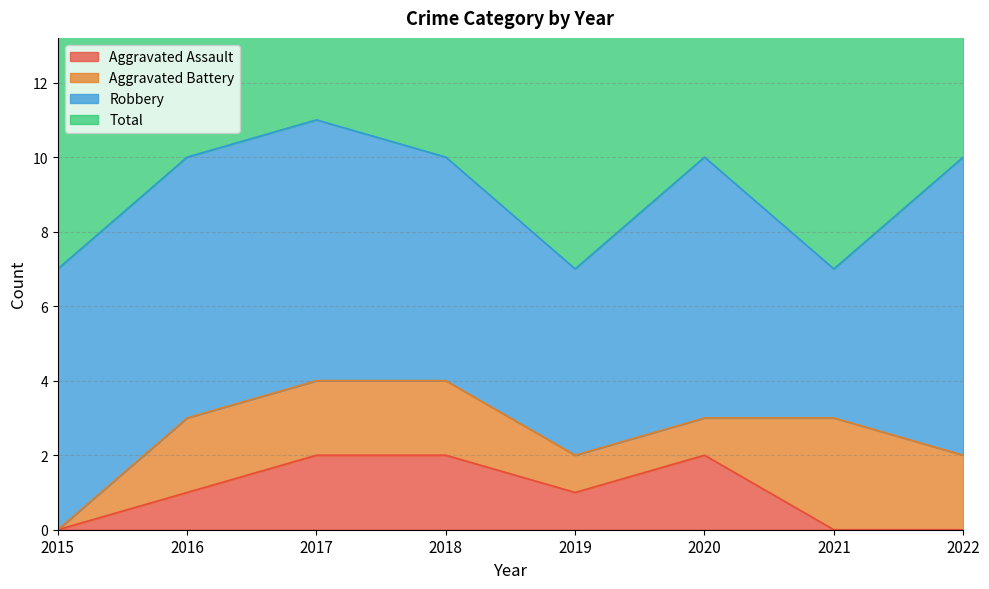

What value does the Aggravated Assault series have at 2016?

1